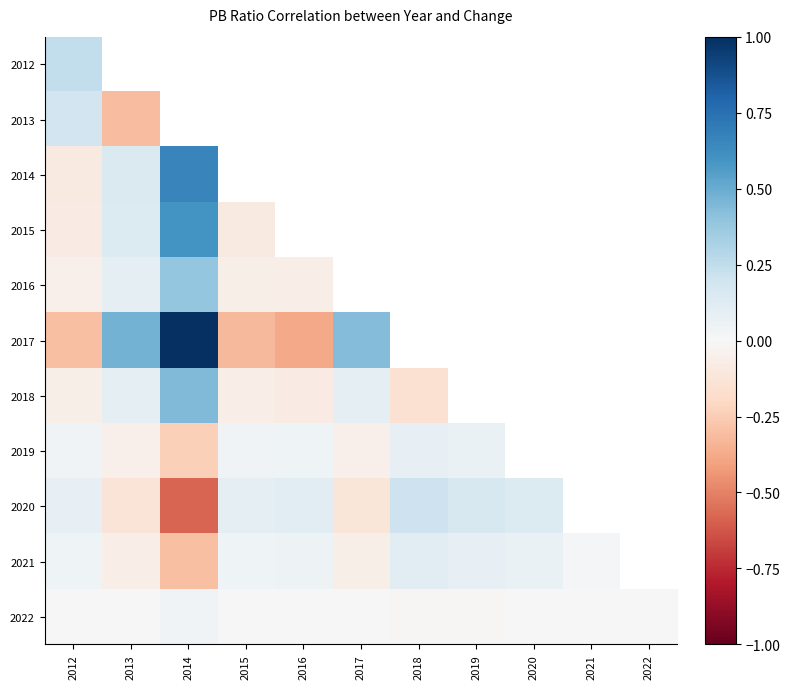

Rank the series by their maximum value, from highest to lowest.

2017, 2014, 2015, 2018, 2016, 2012, 2020, 2013, 2021, 2019, 2022